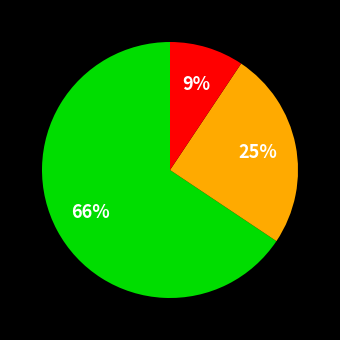

To the nearest percent, what is the average slice percentage?

33%